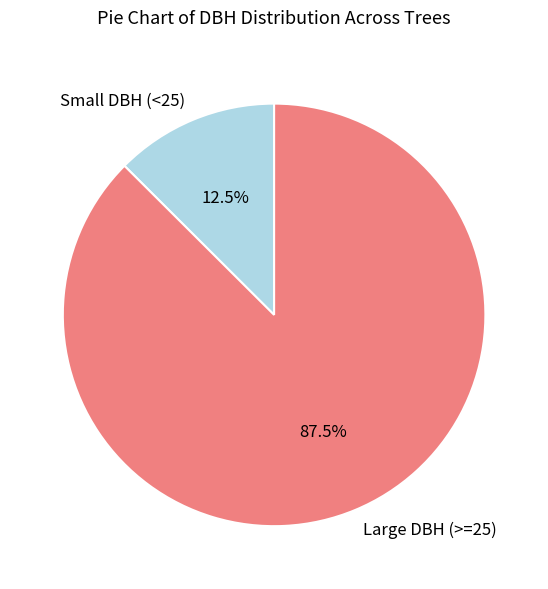

Which has a higher value, Large DBH (>=25) or Small DBH (<25)?

Large DBH (>=25)